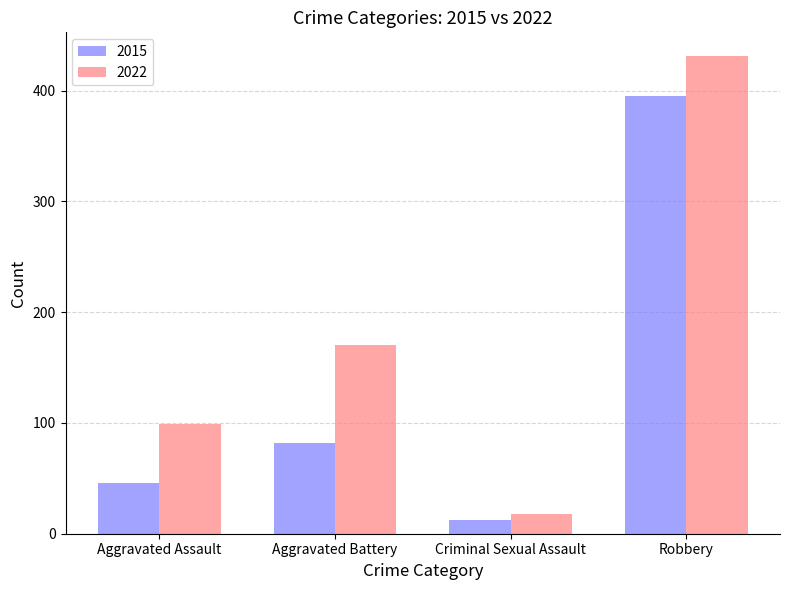

Rank the series at Aggravated Assault from highest to lowest value.

2022, 2015